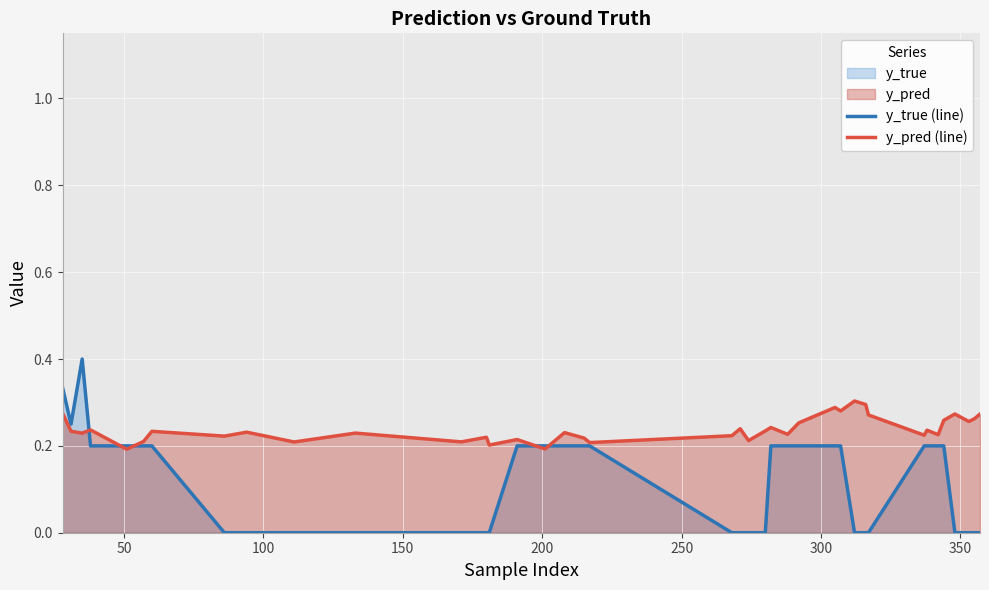

Rank the series by their average value, from lowest to highest.

y_true (line), y_pred (line)